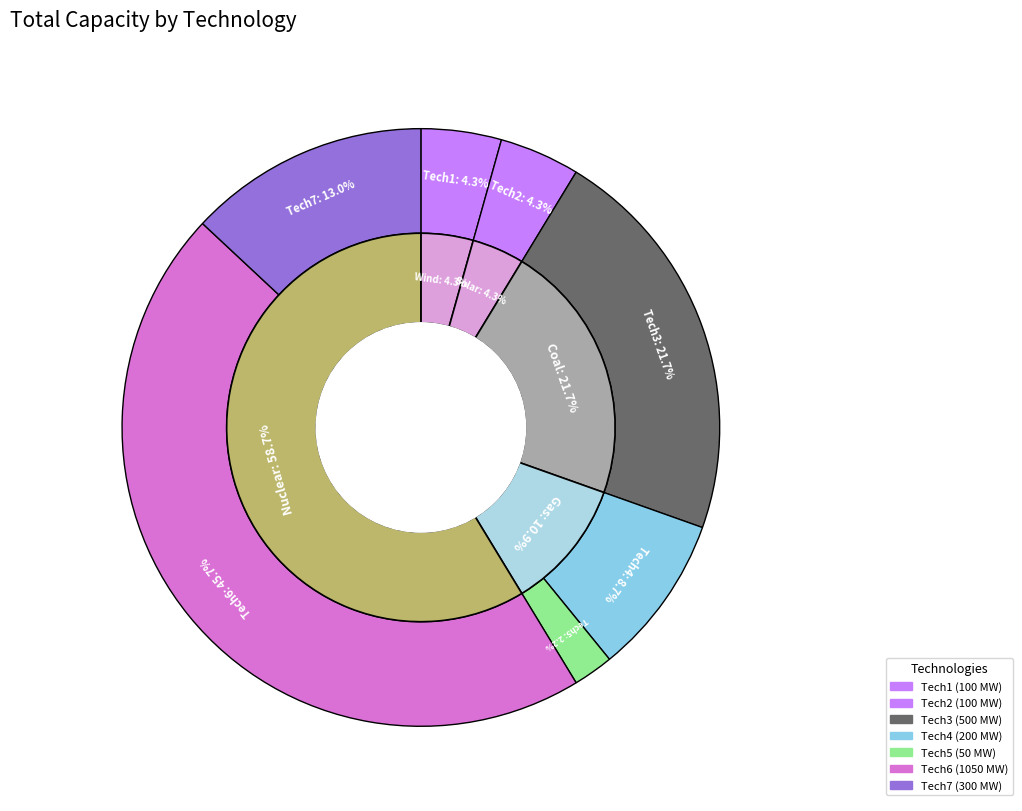

To the nearest percent, what percentage of the pie is Tech7?

13%